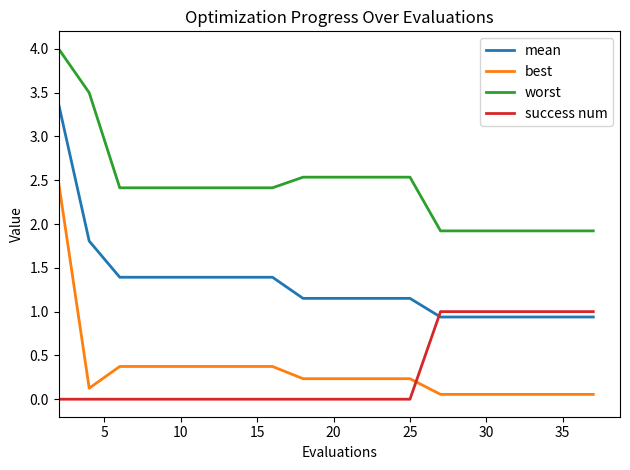

True or false: success num and worst intersect in this chart.

False